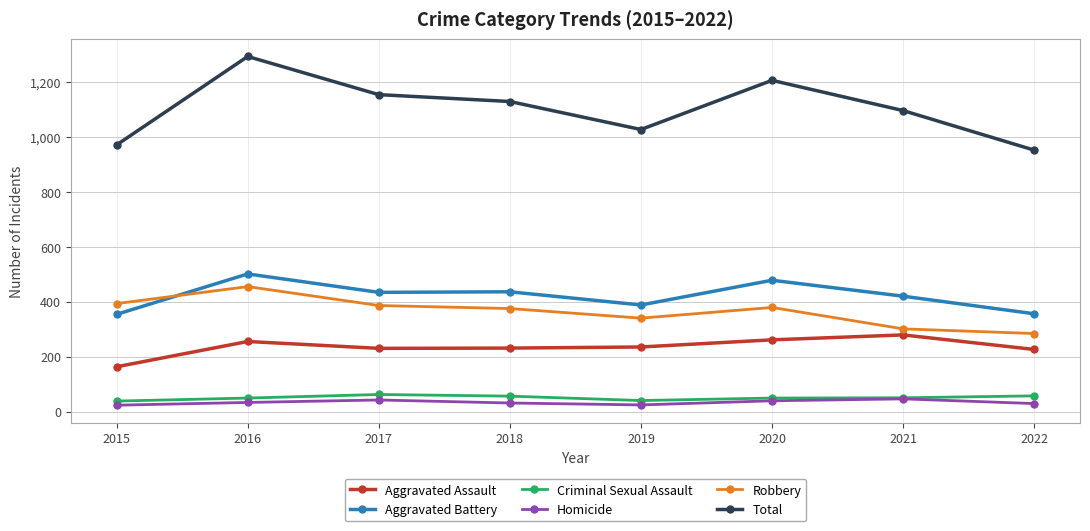

Does the chart have visible grid lines?

Yes